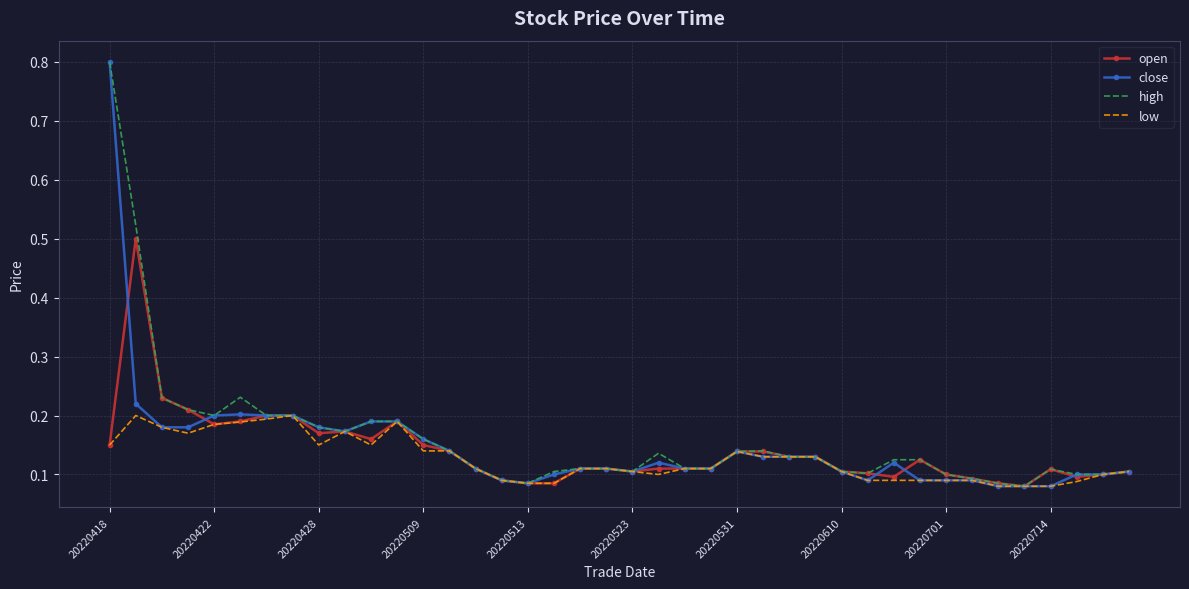

What is the maximum value shown in the chart?

0.8